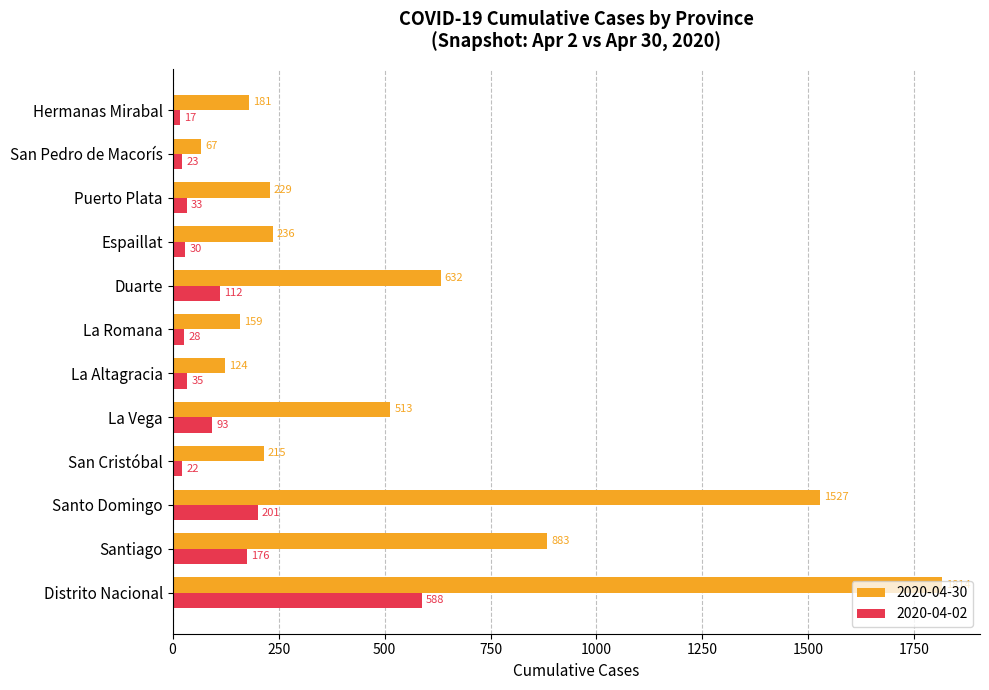

Rank the series by their maximum value, from lowest to highest.

2020-04-02, 2020-04-30